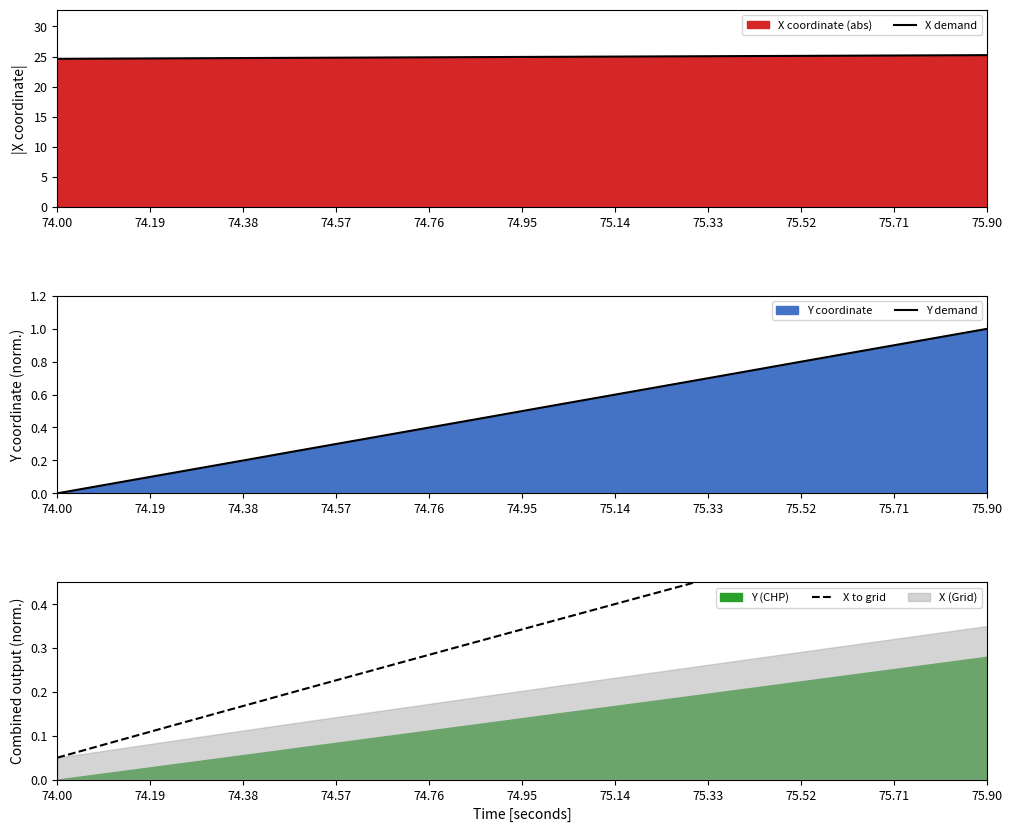

What is the highest value of the X demand series?

25.2